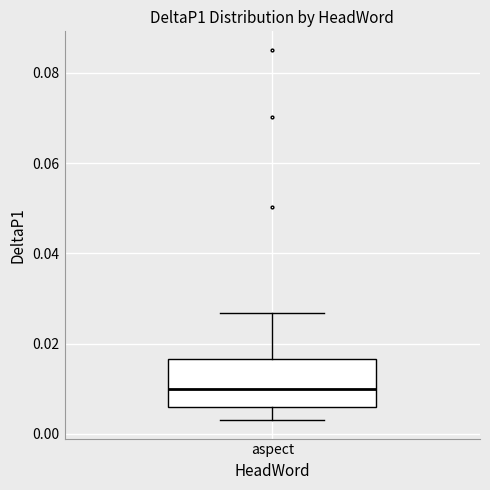

Read this box plot against the y-axis: the position of the median line, the range covered by the box, and the ends of both whiskers. The values are not printed on the chart, so give them approximately, as read against the axis.

median 0.010, box 0.006 to 0.016, whiskers 0.004 to 0.026